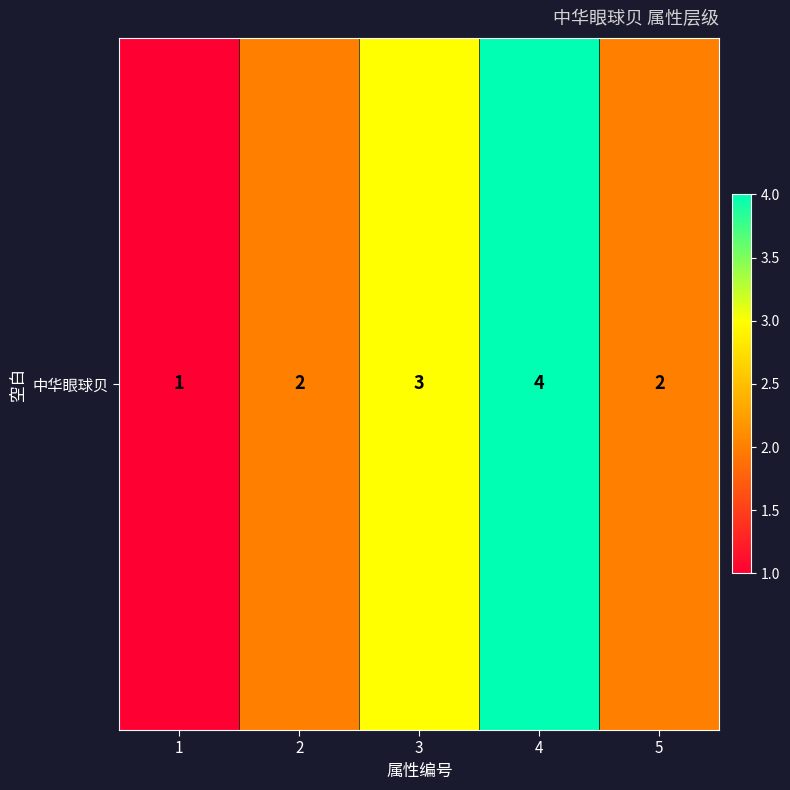

What is the change in value from 1 to 2?

+1